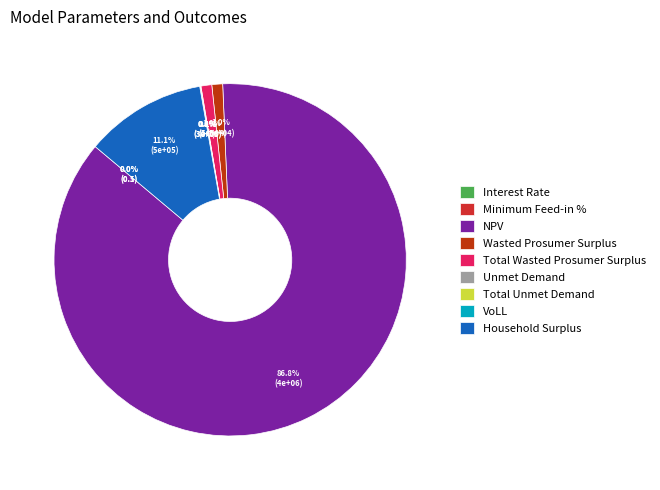

What is the majority slice?

NPV